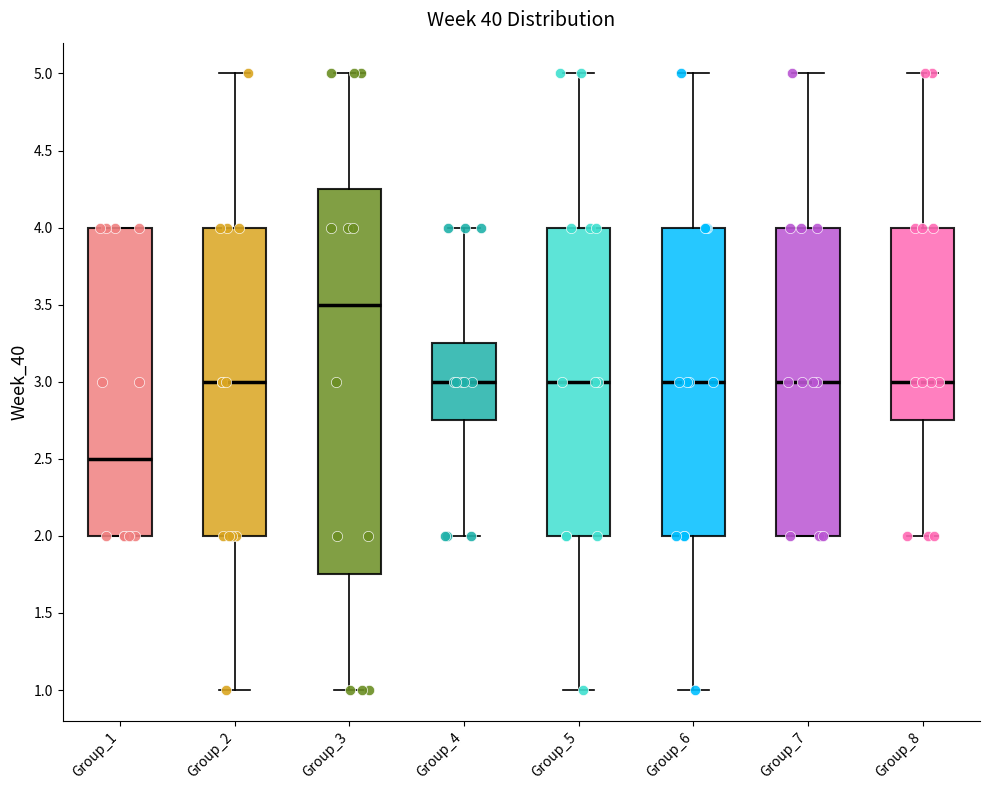

Comparing the boxes themselves (not the whiskers), which one is the tallest?

Group_3